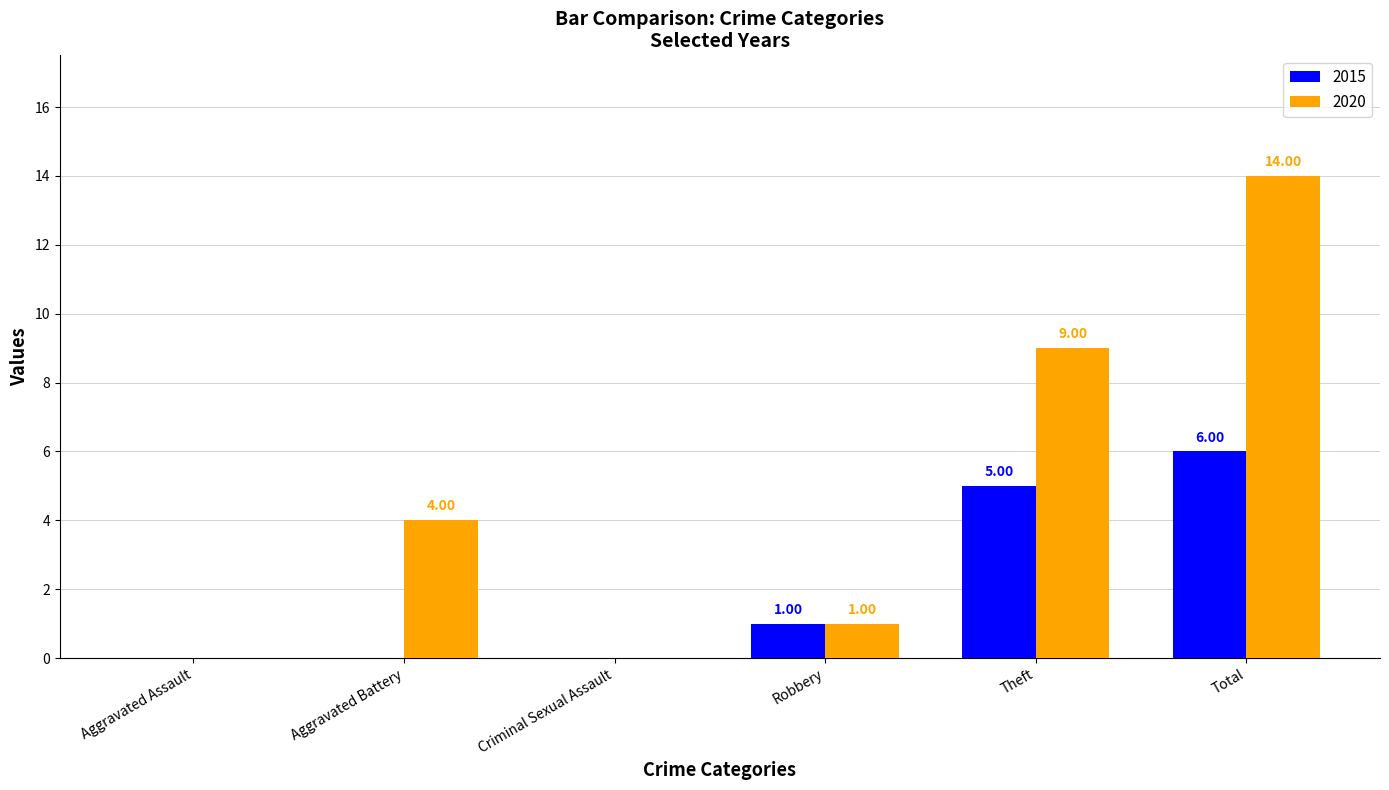

Are the bars horizontal?

No